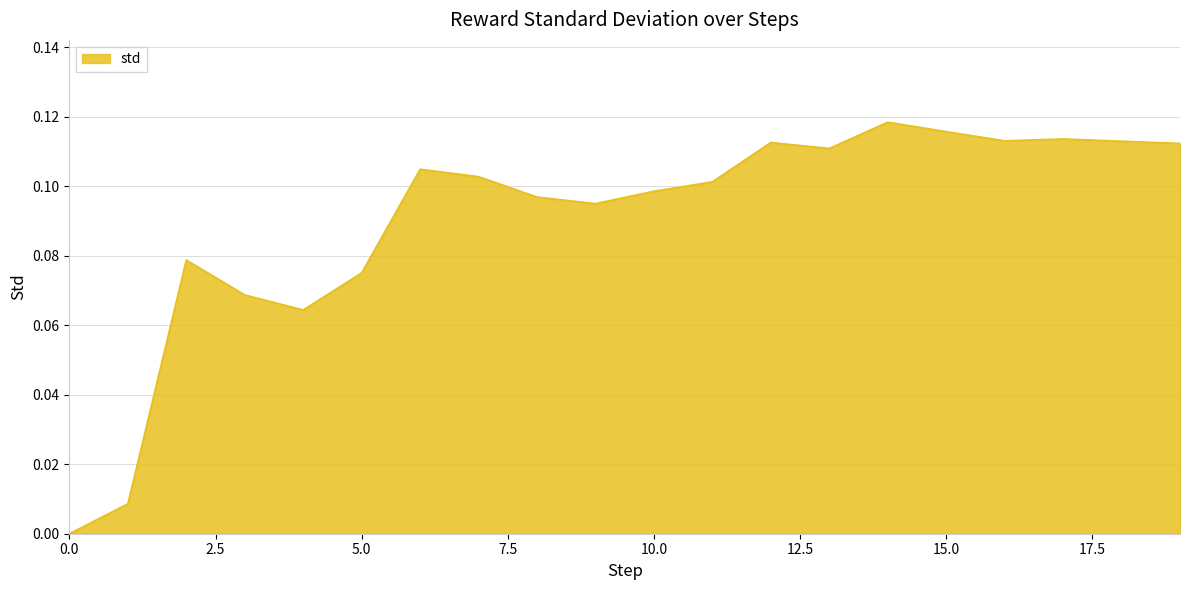

What is the maximum value shown in the chart?

0.1